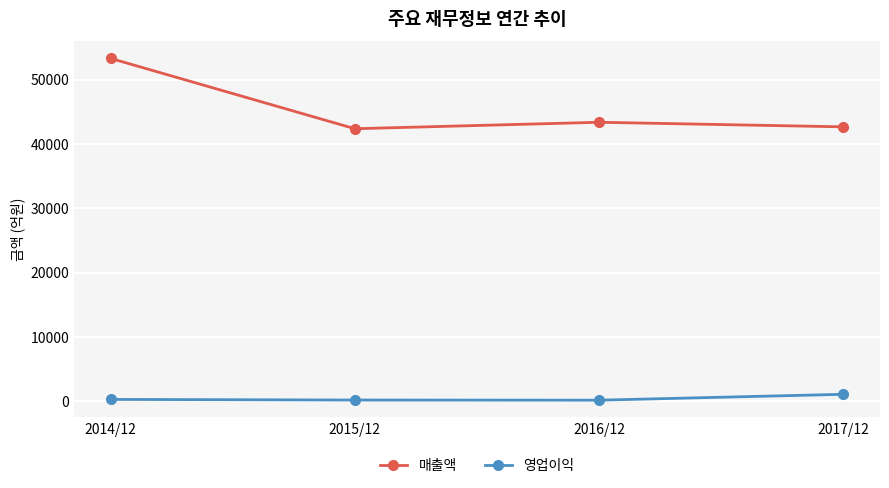

How many values in the 매출액 series are below 43360?

2